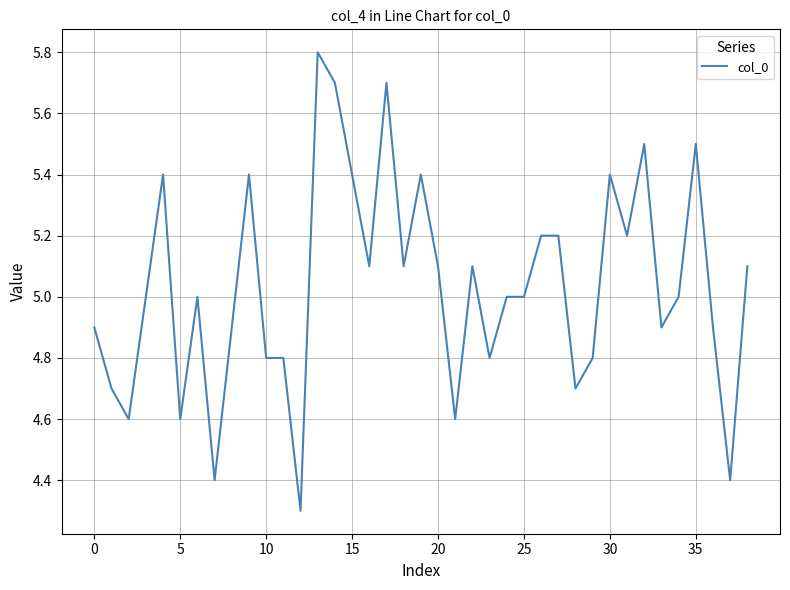

Does the chart display data point markers on the line(s)?

No